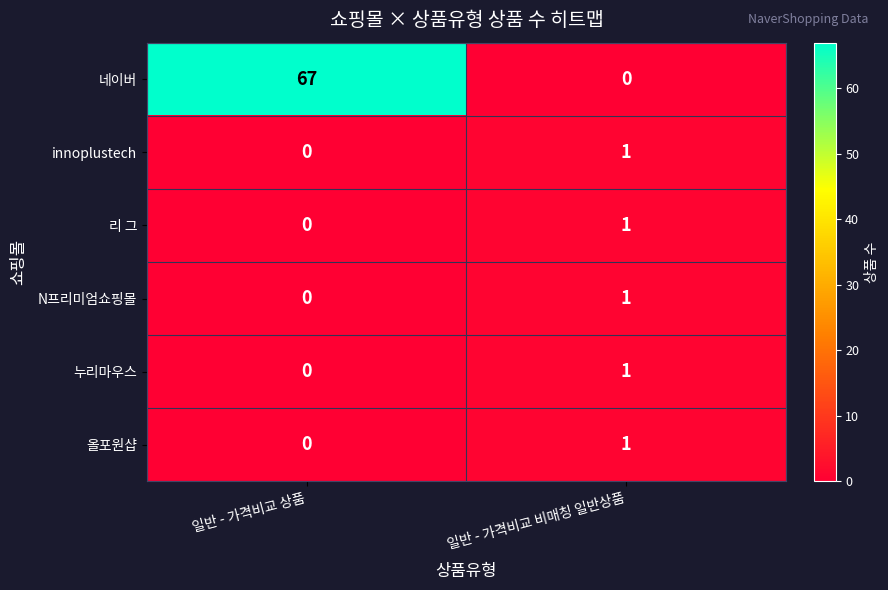

True or false: 올포원샵 has a value of 0 at 일반 - 가격비교 상품.

True